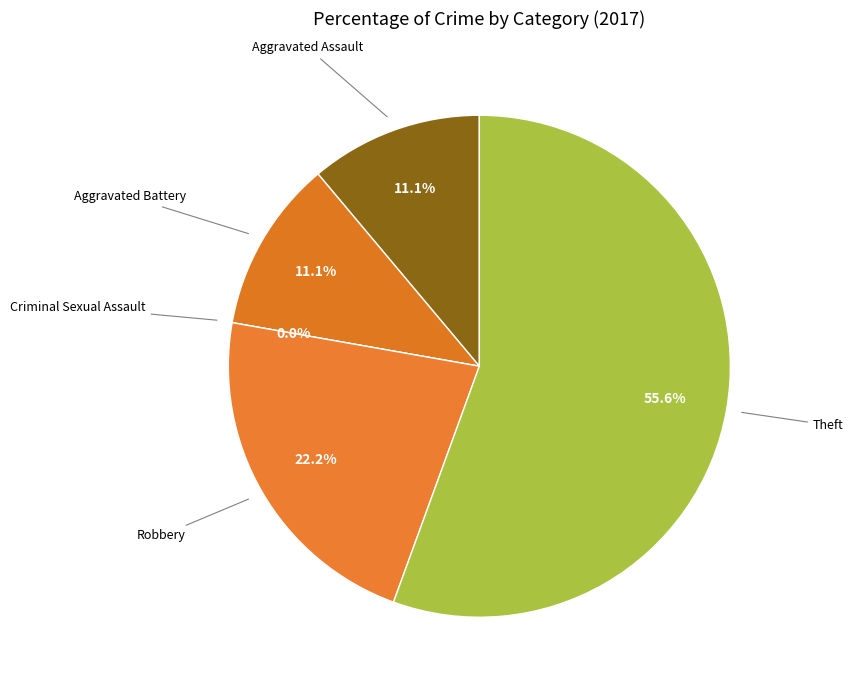

What is the smallest slice in the pie chart?

Criminal Sexual Assault